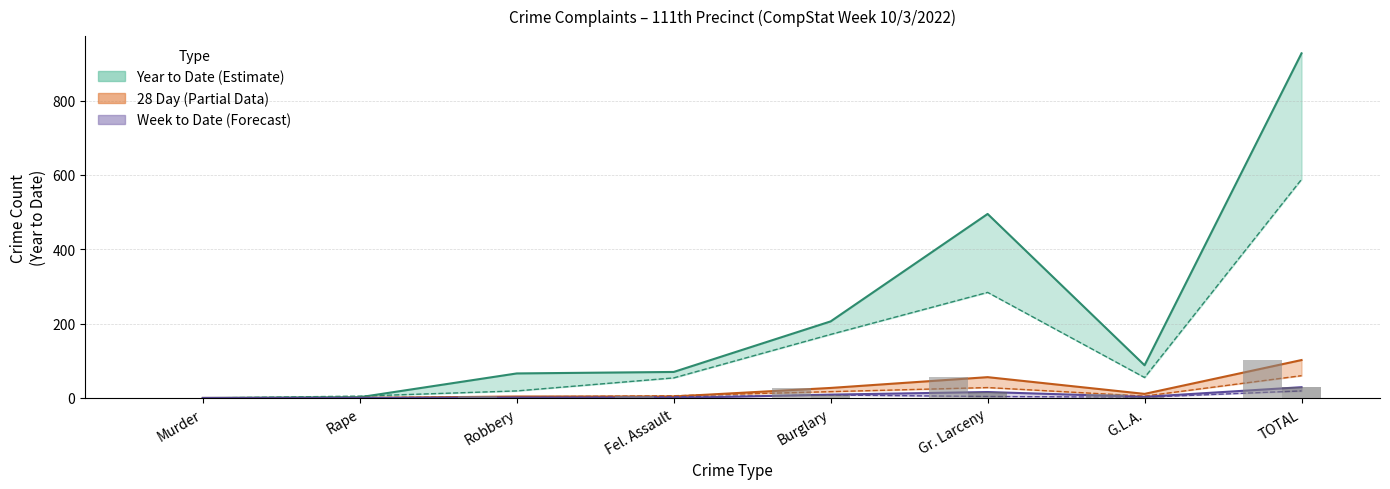

How many positive values does the Year to Date 2022 series have?

7